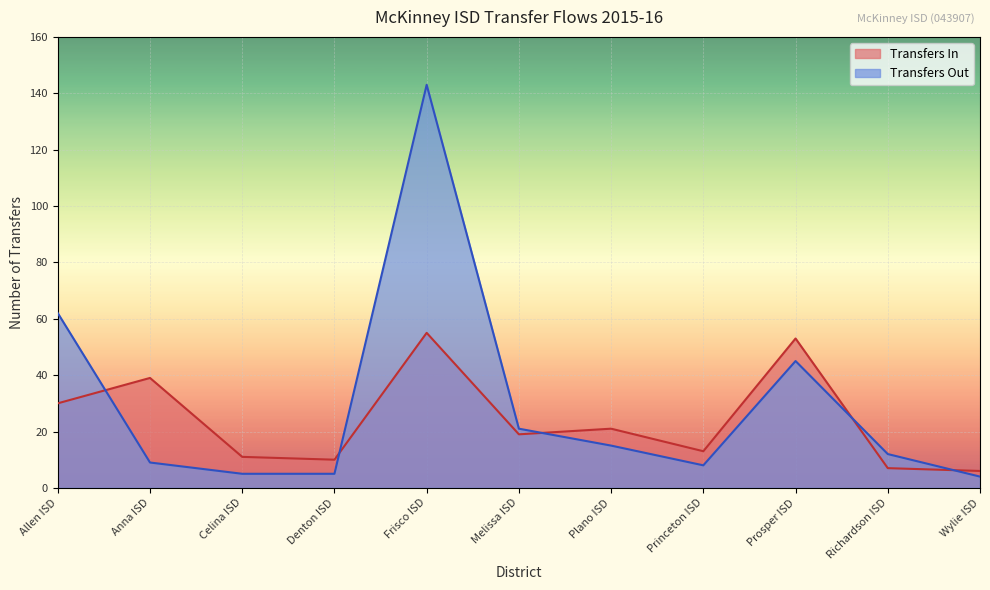

How many intersections are there between Transfers In and Transfers Out?

5